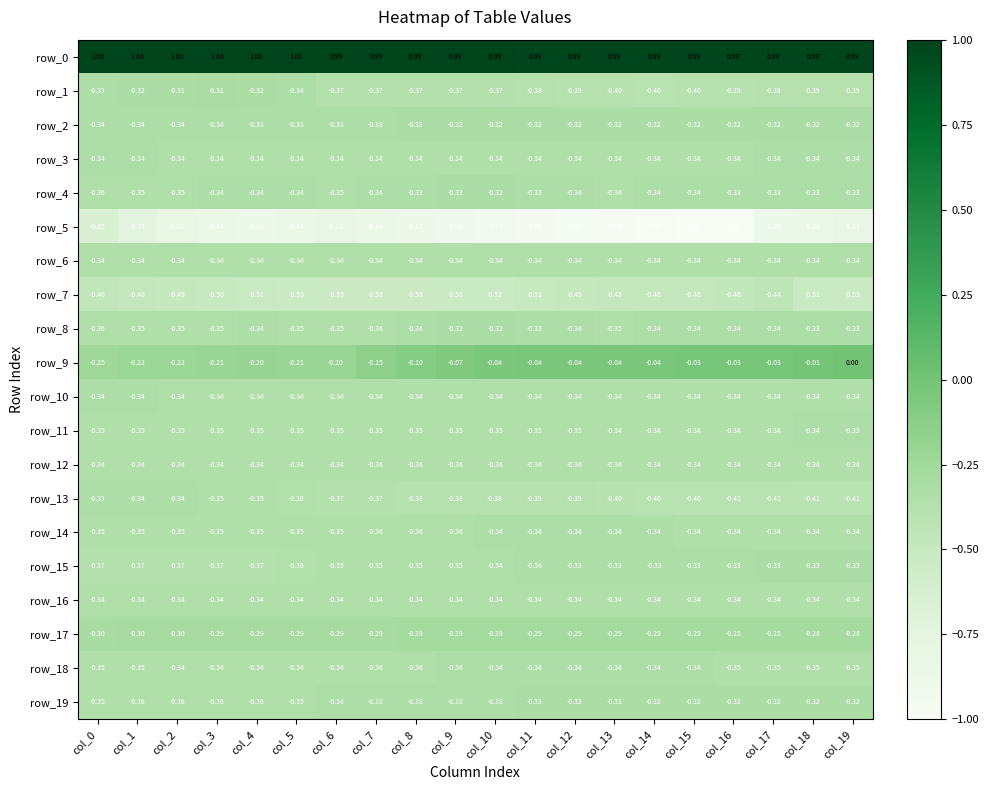

Is the value of row_16 at col_13 greater than the value of row_17 at col_4?

No